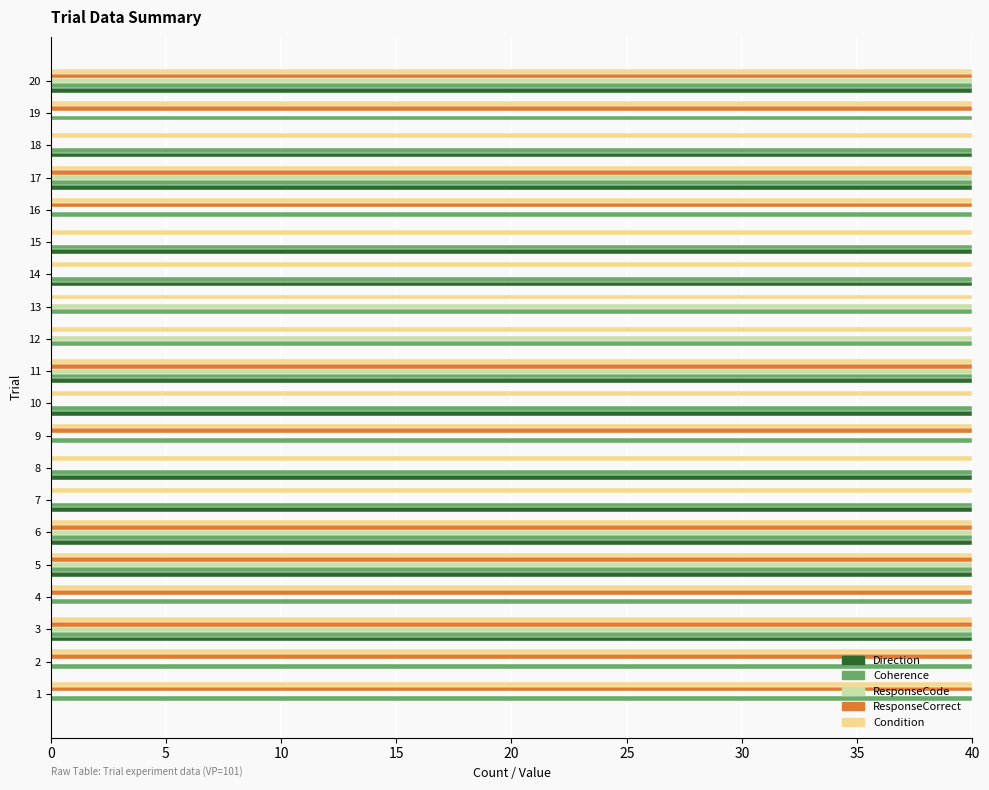

What is the maximum value shown in the chart?

40